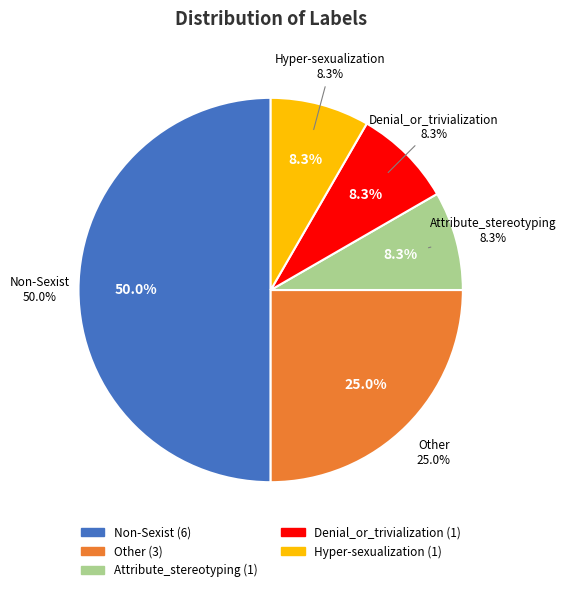

Rank the categories by value from lowest to highest.

Attribute_stereotyping, Denial_or_trivialization, Hyper-sexualization, Other, Non-Sexist